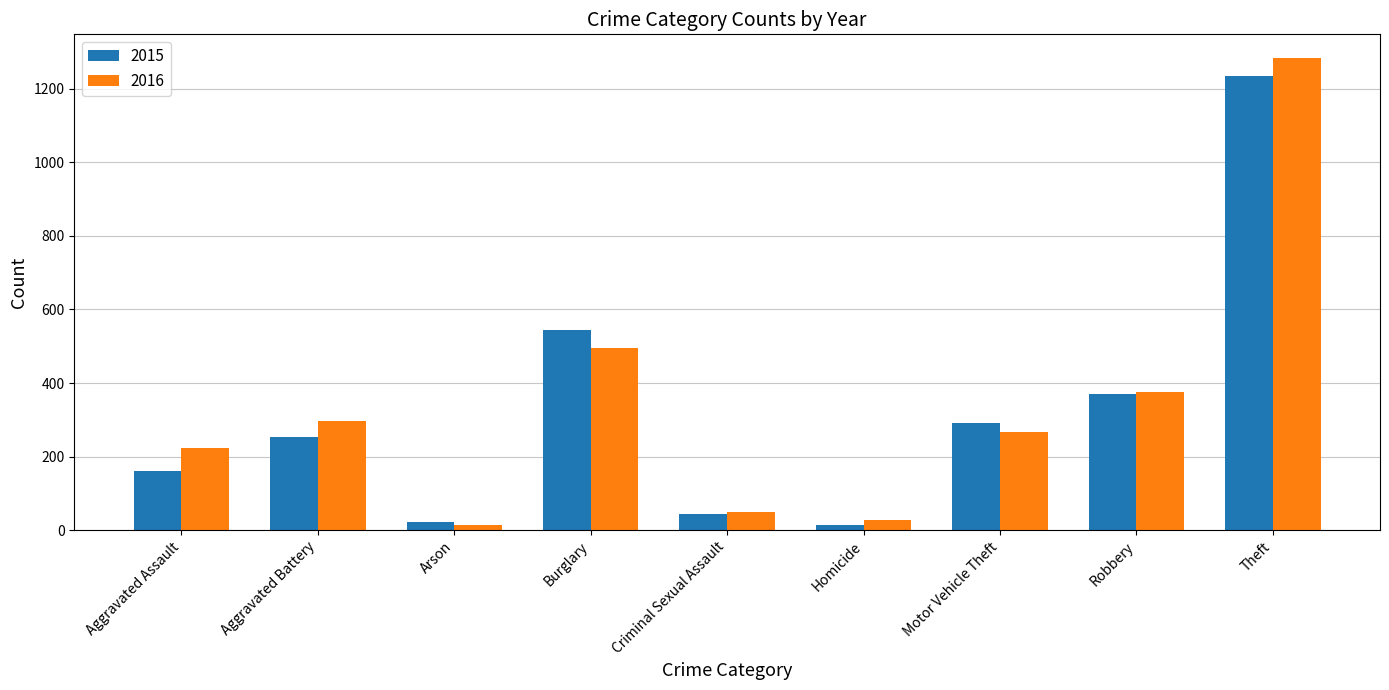

Between Arson and Criminal Sexual Assault, which series saw the biggest shift?

2016